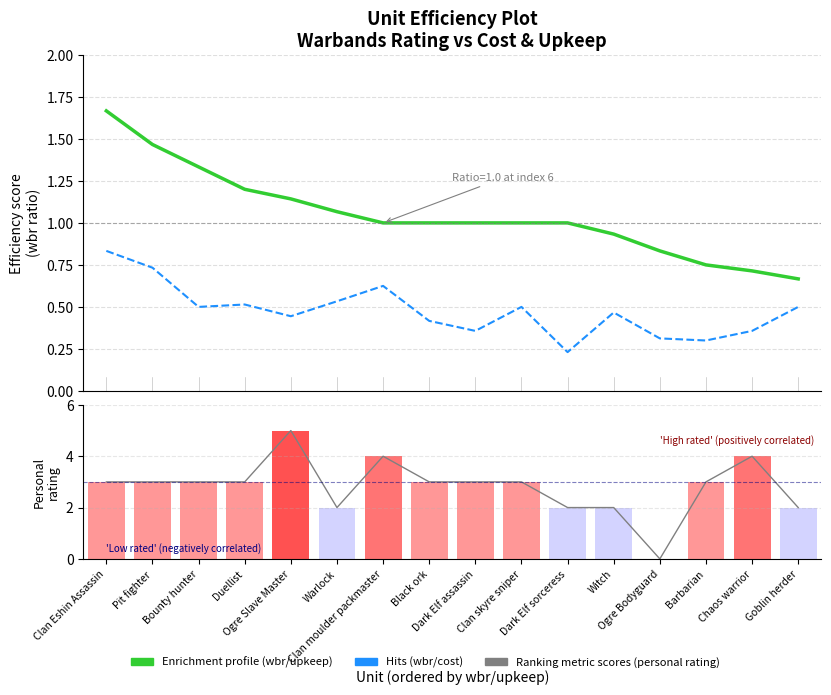

What is the difference between the maximum and minimum values in the wbr/cost series?

0.6